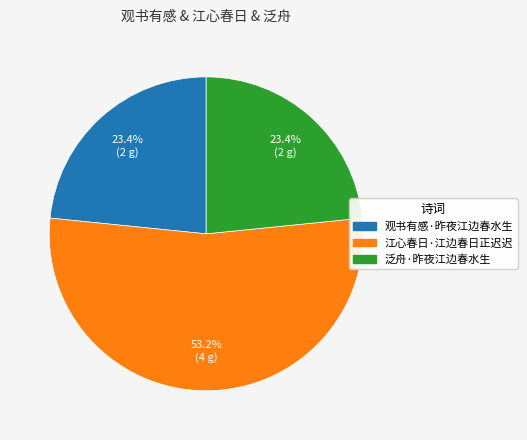

Which category has the biggest portion of the pie?

江心春日·江边春日正迟迟